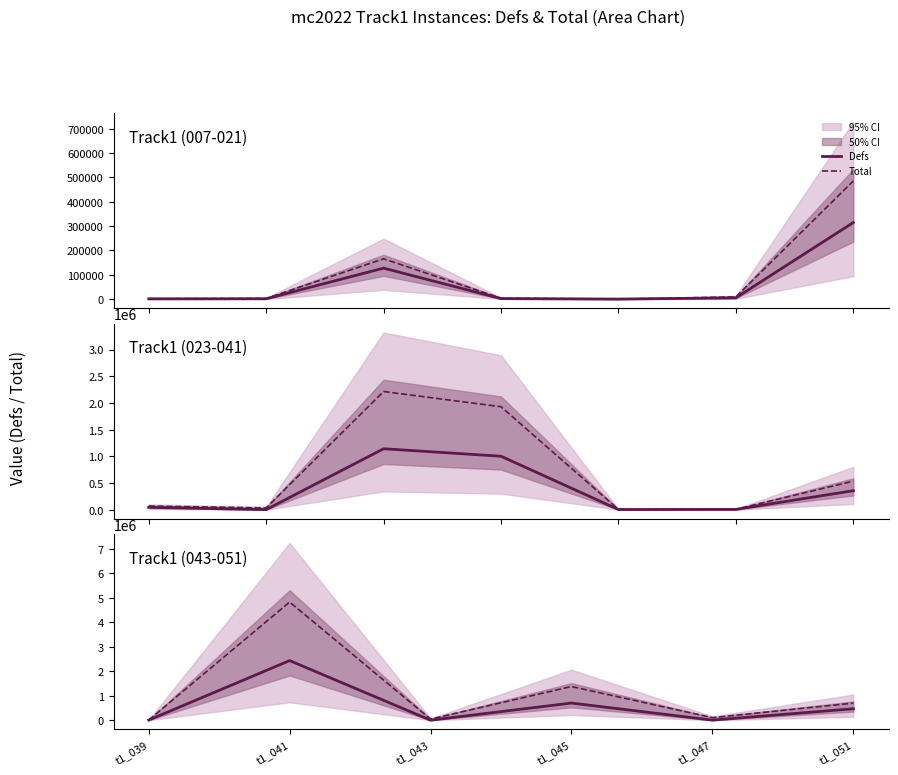

What is the average value of the Defs series?

602471